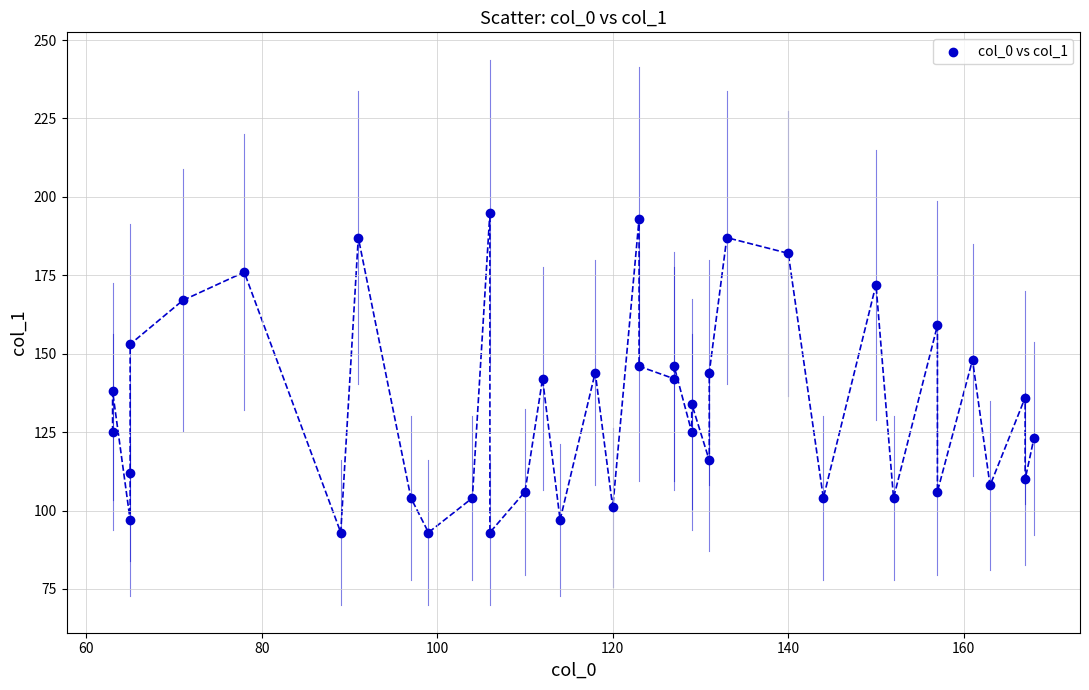

What is the range of Y values (max minus min)?

102